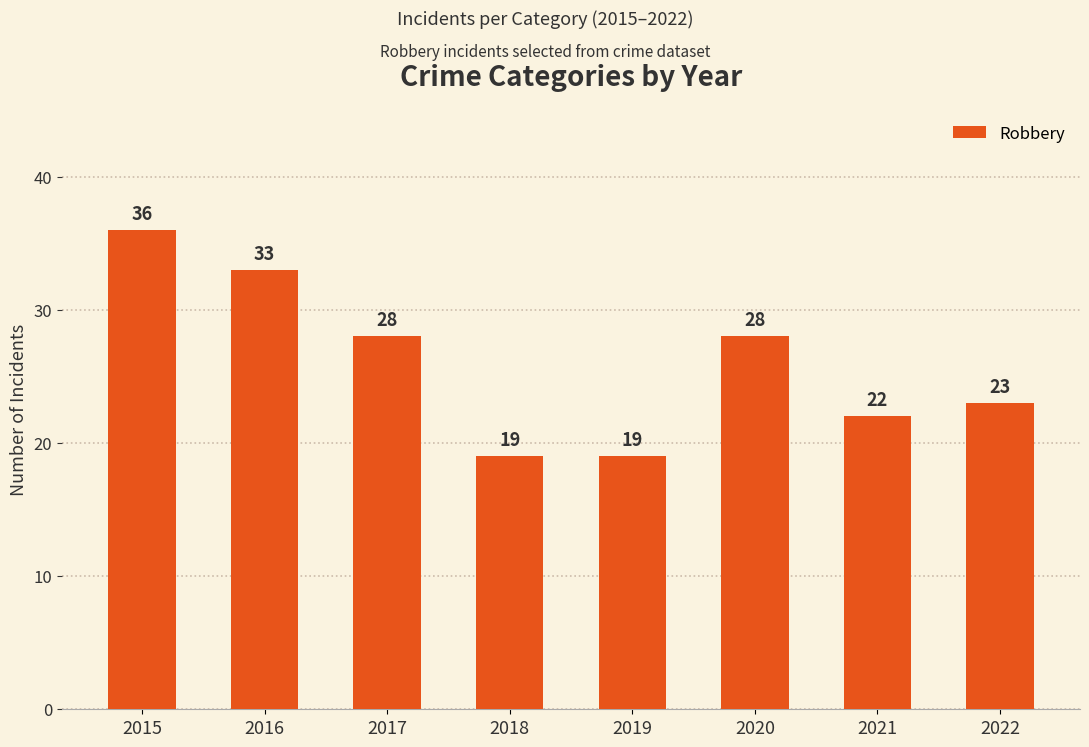

How many bars are there in total?

8